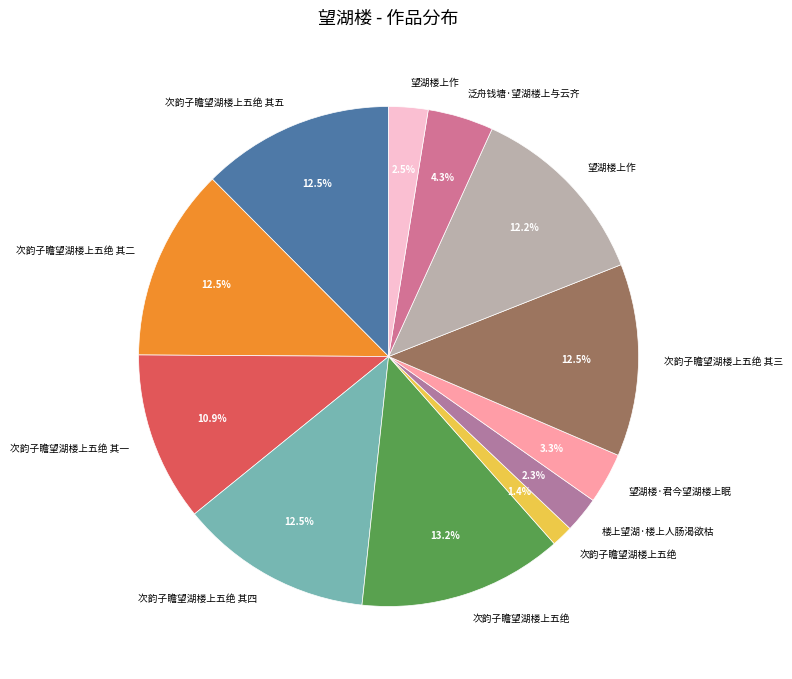

Does any single category account for the majority?

No